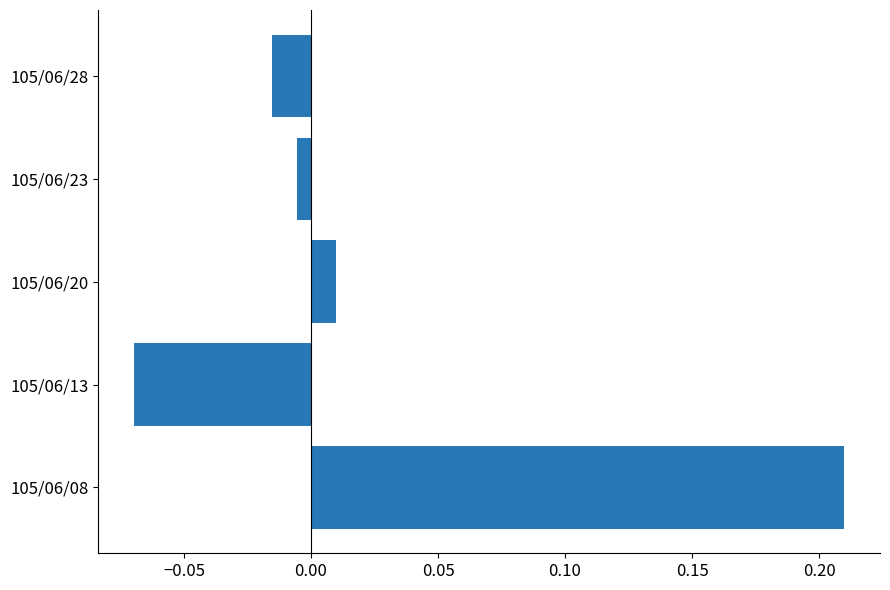

Are the bars horizontal?

Yes